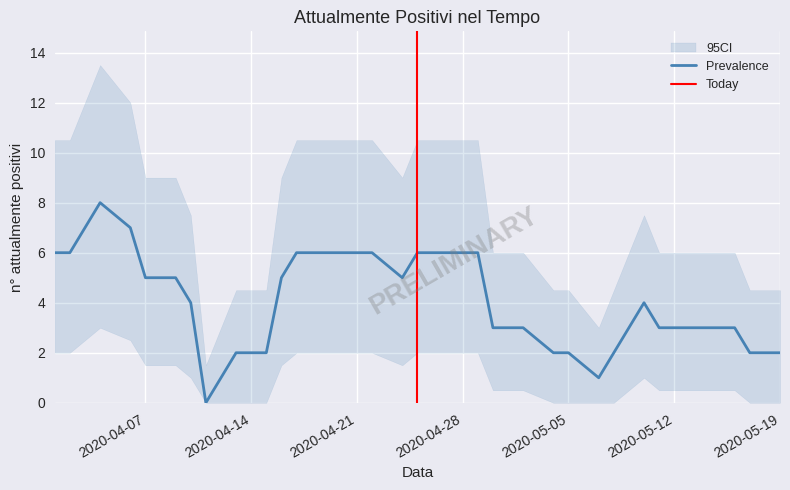

What is the maximum value shown in the chart?

8